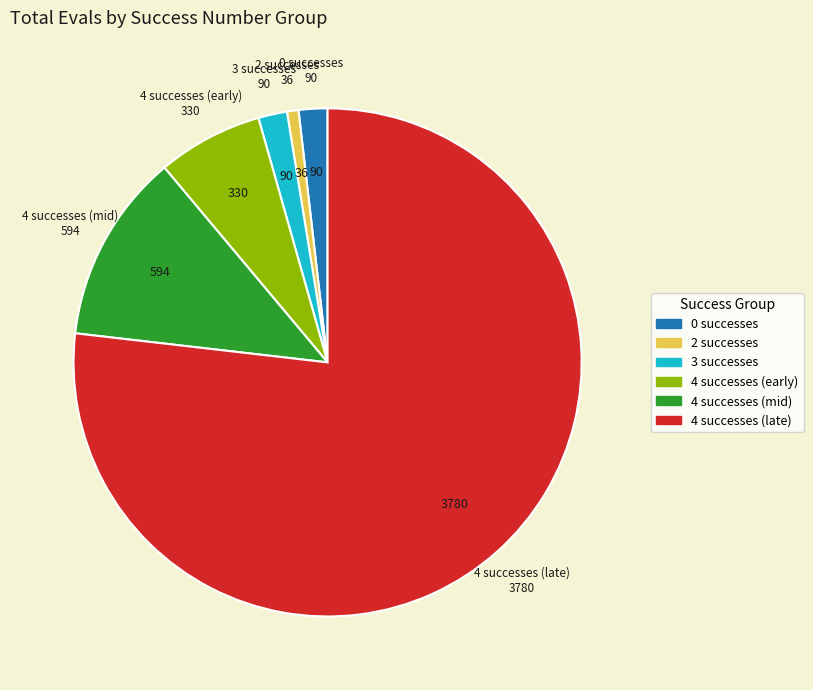

Is there a majority slice in this chart?

Yes